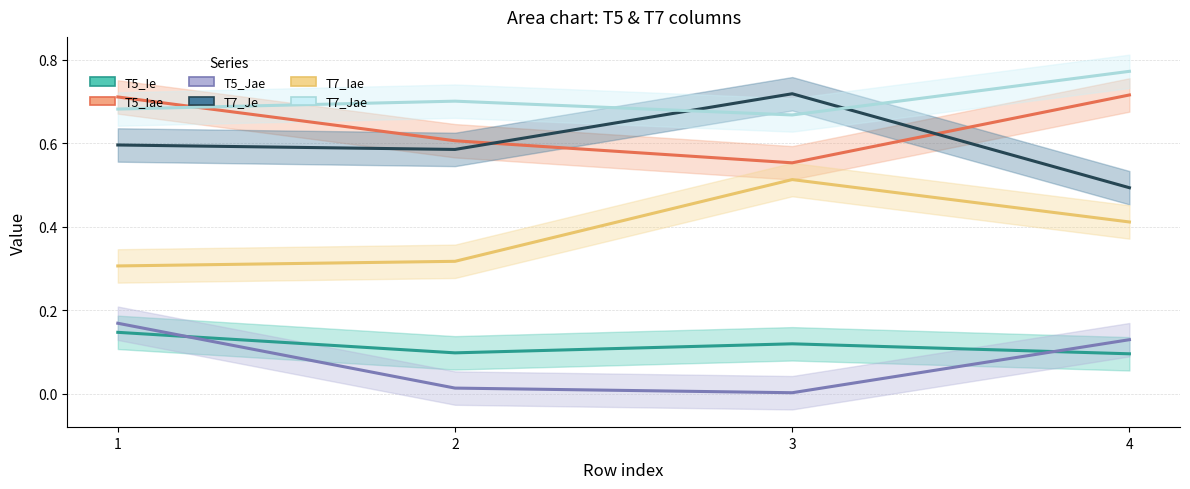

What value does the T7_Iae series have at 2?

0.3